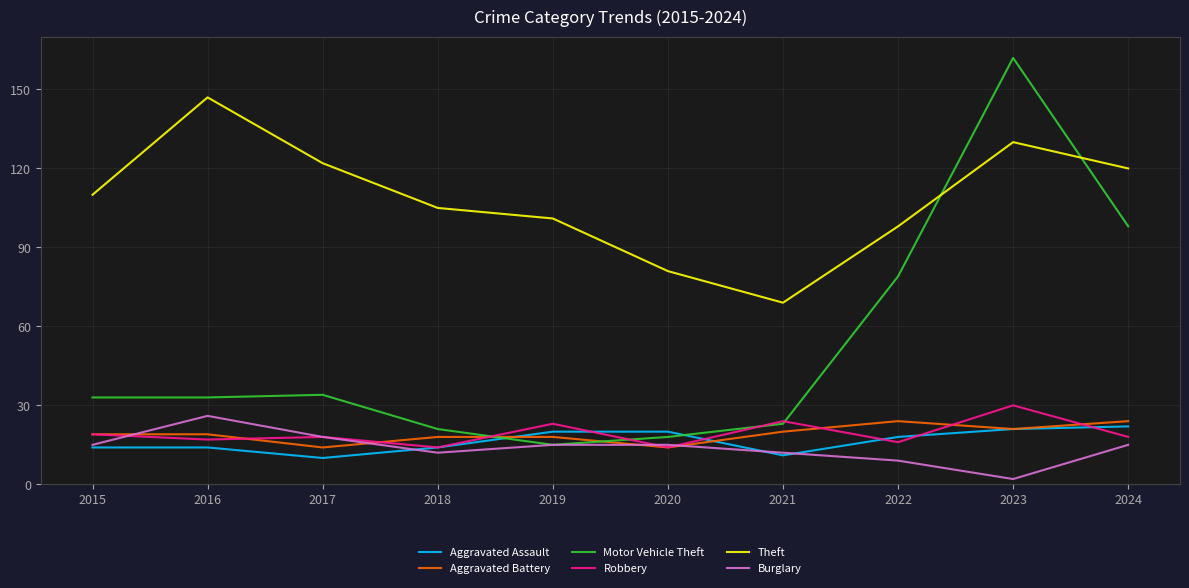

What is the highest value of the Aggravated Battery series?

24